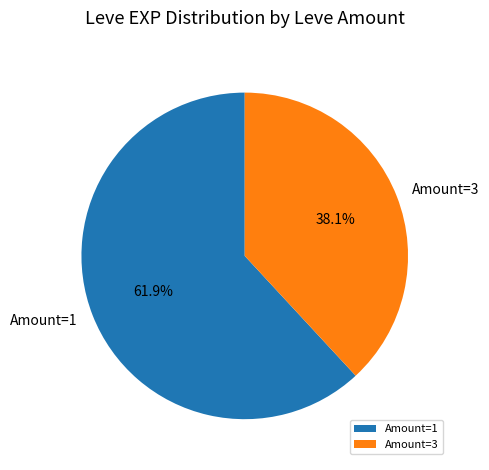

How many slices are in this pie chart?

2